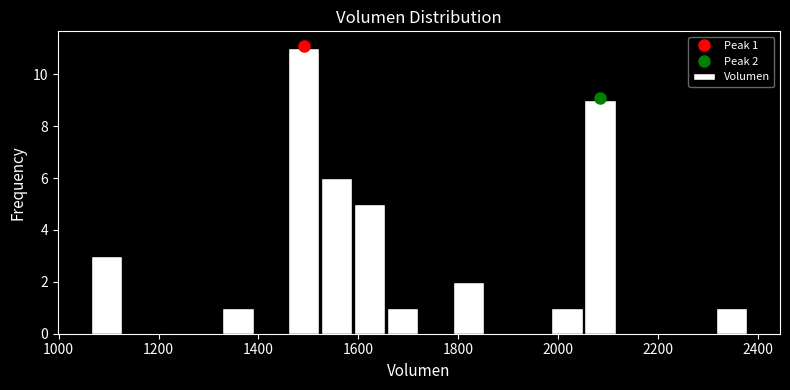

Read against the x-axis, roughly where is the centre of the tallest bar?

1500